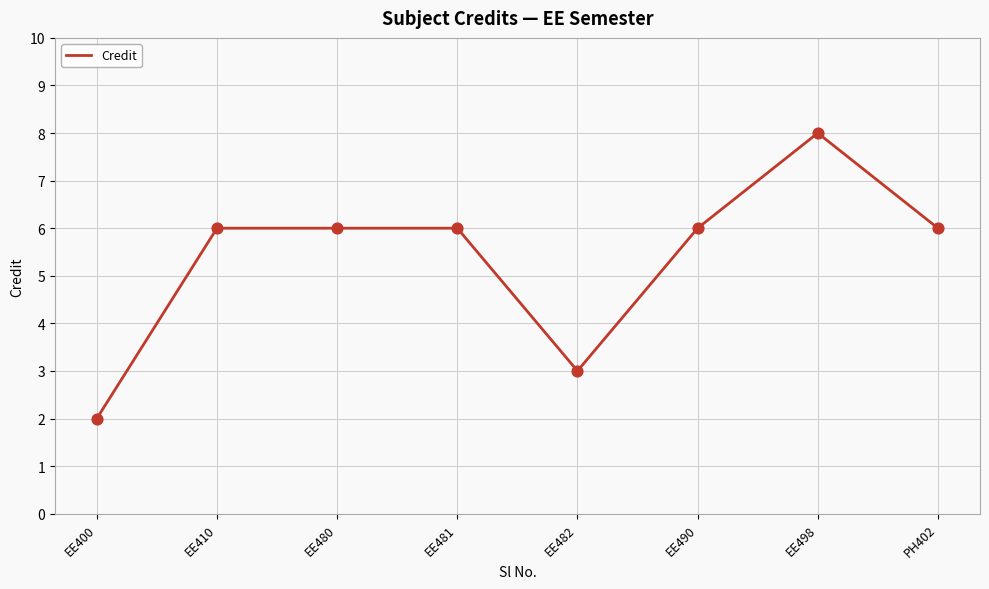

What is the change in value from EE480 to EE482?

-3